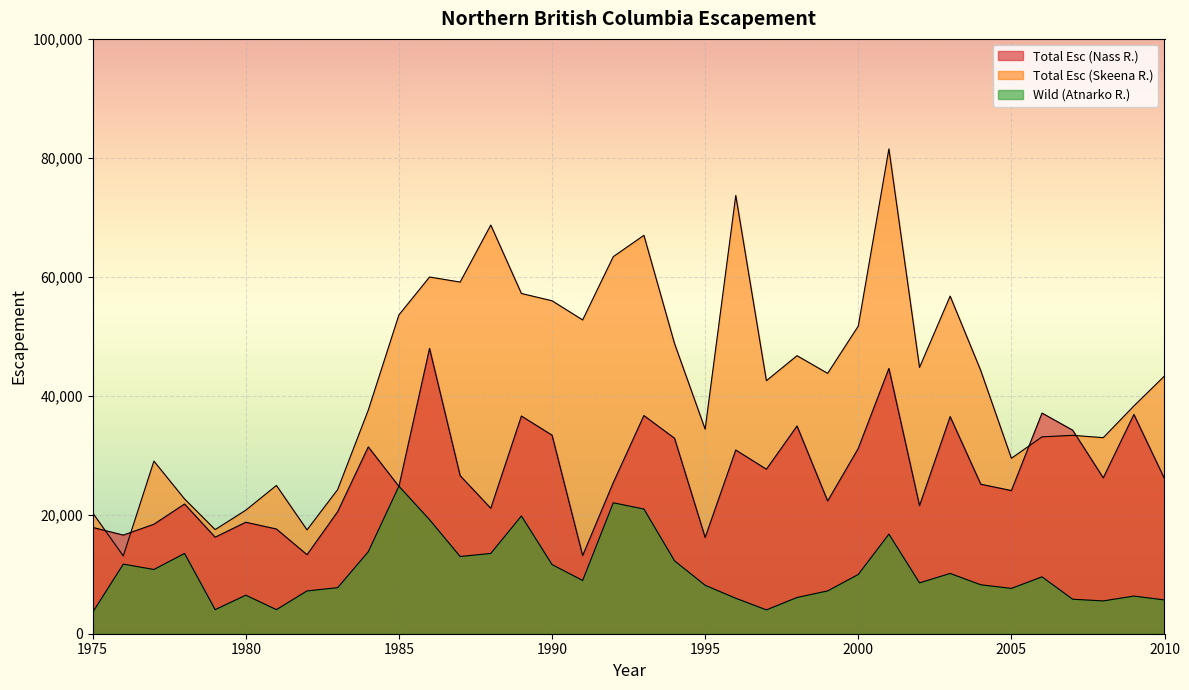

Reading left to right, extract all data points from this chart.

Total Esc (Nass R.): 17874	16583	18410	21807	16229	18744	17606	13287	20516	31408	24768	47967	26568	21094	36594	33384	13136	25405	36678	32864	16187	30889	27658	34922	22310	31159	44595	21528	36503	25137	24067	37098	34221	26202	36865	26052
Total Esc (Skeena R.): 20319	13078	29018	22661	17507	20770	24928	17458	24238	37598	53599	59968	59120	68705	57202	55976	52753	63392	66977	48782	34390	73684	42539	46744	43775	51720	81504	44771	56758	44243	29496	33094	33352	32963	38297	43331
Wild (Atnarko R.): 3600	11700	10800	13500	4050	6480	4050	7200	7740	13788	24804	19170	12983	13500	19800	11630	8952	22015	20961	12257	8150	5962	4013	6094	7199	9964	16743	8550	10136	8230	7619	9565	5799	5517	6331	5683